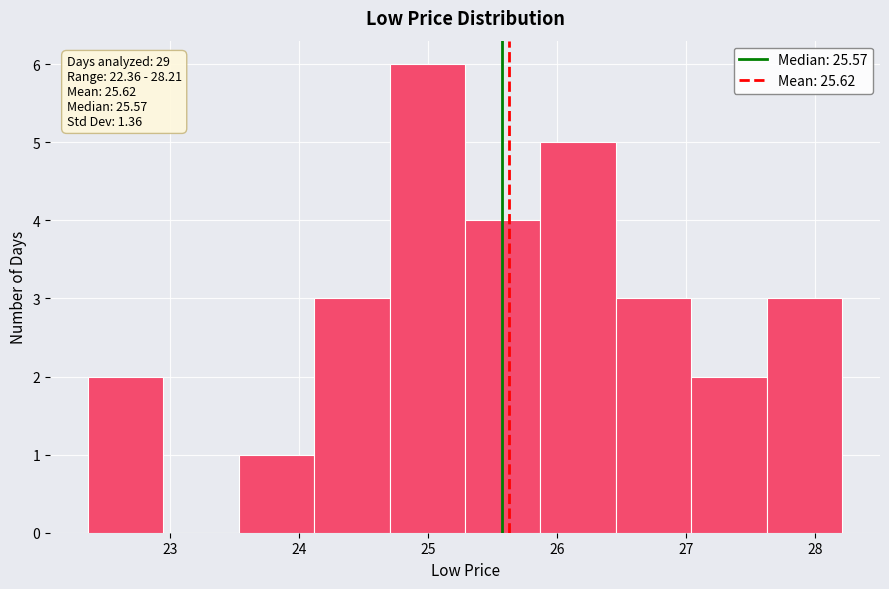

Which range on the x-axis has the tallest bar?

24.7 to 25.3